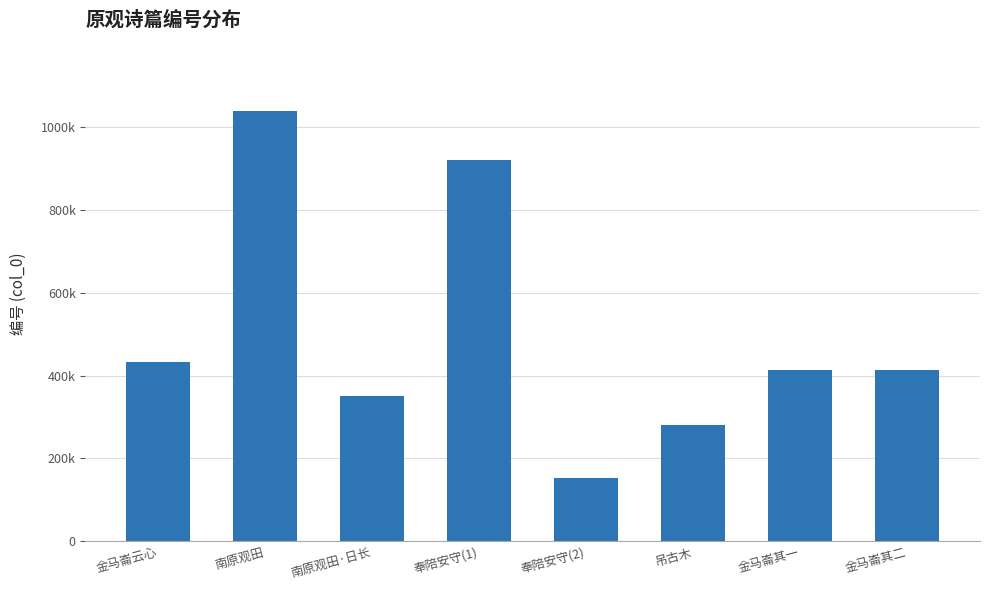

How many bars are there in total?

8